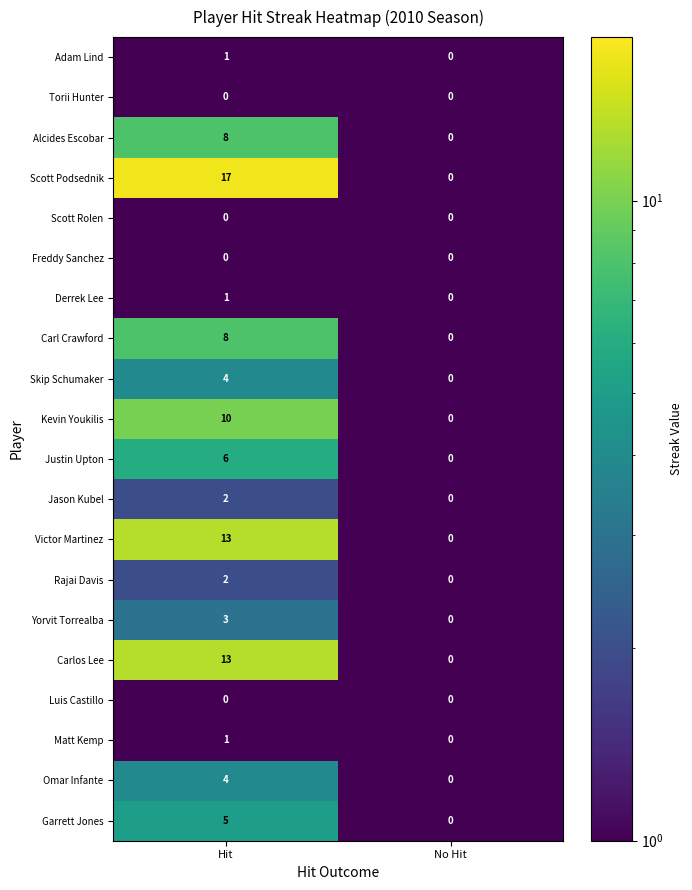

Which series has the largest total across all categories?

Scott Podsednik